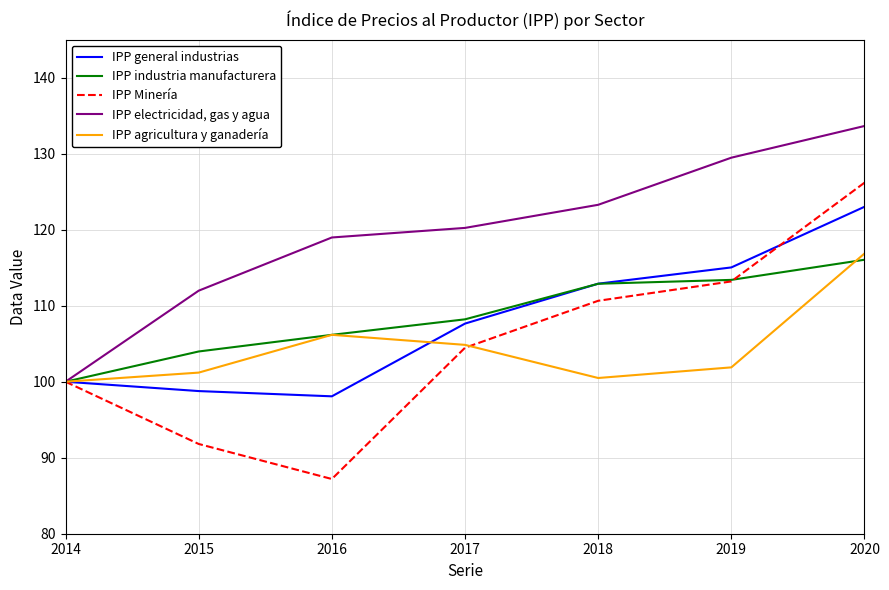

Which category has the highest value in the IPP agricultura y ganadería series?

2020